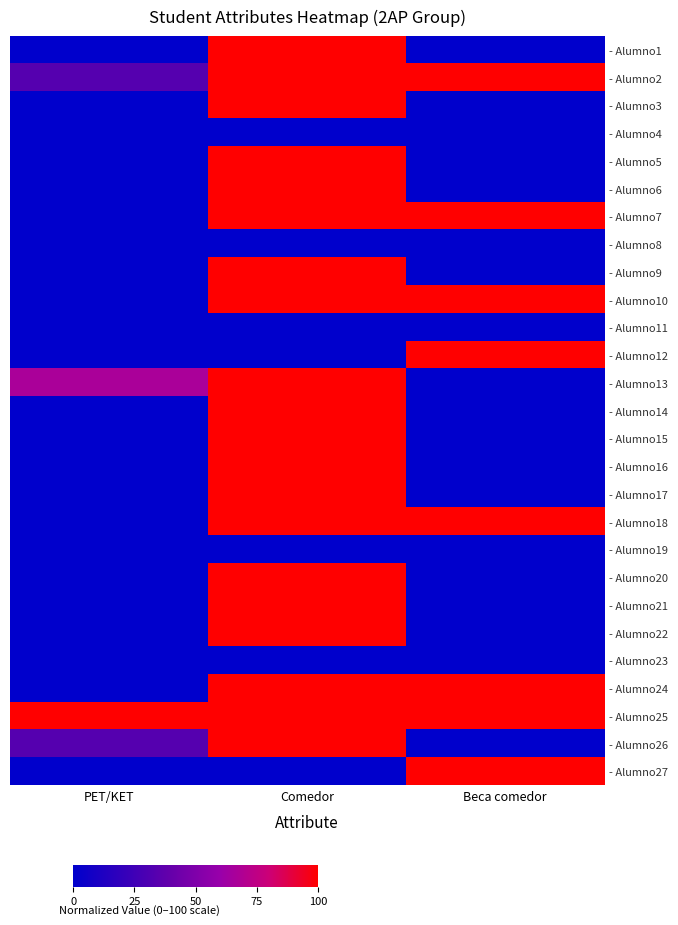

Reading left to right, transcribe all the data shown in this chart.

- Alumno1: PET/KET=0.0	Comedor=1.0	Beca comedor=0.0
- Alumno2: PET/KET=0.3	Comedor=1.0	Beca comedor=1.0
- Alumno3: PET/KET=0.0	Comedor=1.0	Beca comedor=0.0
- Alumno4: PET/KET=0.0	Comedor=0.0	Beca comedor=0.0
- Alumno5: PET/KET=0.0	Comedor=1.0	Beca comedor=0.0
- Alumno6: PET/KET=0.0	Comedor=1.0	Beca comedor=0.0
- Alumno7: PET/KET=0.0	Comedor=1.0	Beca comedor=1.0
- Alumno8: PET/KET=0.0	Comedor=0.0	Beca comedor=0.0
- Alumno9: PET/KET=0.0	Comedor=1.0	Beca comedor=0.0
- Alumno10: PET/KET=0.0	Comedor=1.0	Beca comedor=1.0
- Alumno11: PET/KET=0.0	Comedor=0.0	Beca comedor=0.0
- Alumno12: PET/KET=0.0	Comedor=0.0	Beca comedor=1.0
- Alumno13: PET/KET=0.7	Comedor=1.0	Beca comedor=0.0
- Alumno14: PET/KET=0.0	Comedor=1.0	Beca comedor=0.0
- Alumno15: PET/KET=0.0	Comedor=1.0	Beca comedor=0.0
- Alumno16: PET/KET=0.0	Comedor=1.0	Beca comedor=0.0
- Alumno17: PET/KET=0.0	Comedor=1.0	Beca comedor=0.0
- Alumno18: PET/KET=0.0	Comedor=1.0	Beca comedor=1.0
- Alumno19: PET/KET=0.0	Comedor=0.0	Beca comedor=0.0
- Alumno20: PET/KET=0.0	Comedor=1.0	Beca comedor=0.0
- Alumno21: PET/KET=0.0	Comedor=1.0	Beca comedor=0.0
- Alumno22: PET/KET=0.0	Comedor=1.0	Beca comedor=0.0
- Alumno23: PET/KET=0.0	Comedor=0.0	Beca comedor=0.0
- Alumno24: PET/KET=0.0	Comedor=1.0	Beca comedor=1.0
- Alumno25: PET/KET=1.0	Comedor=1.0	Beca comedor=1.0
- Alumno26: PET/KET=0.3	Comedor=1.0	Beca comedor=0.0
- Alumno27: PET/KET=0.0	Comedor=0.0	Beca comedor=1.0